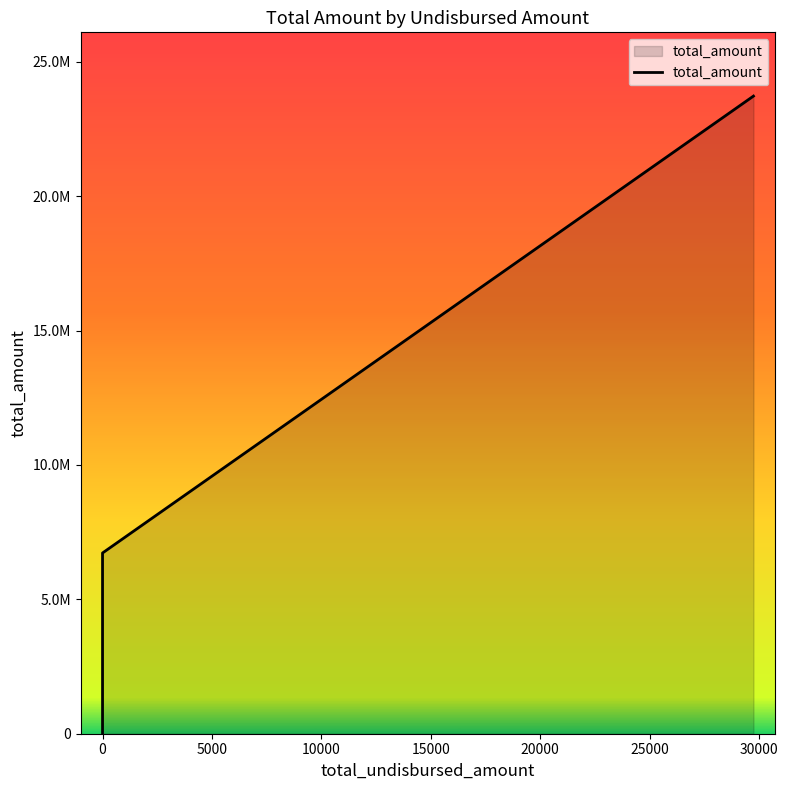

What is the difference between the maximum and minimum values?

23720235.7